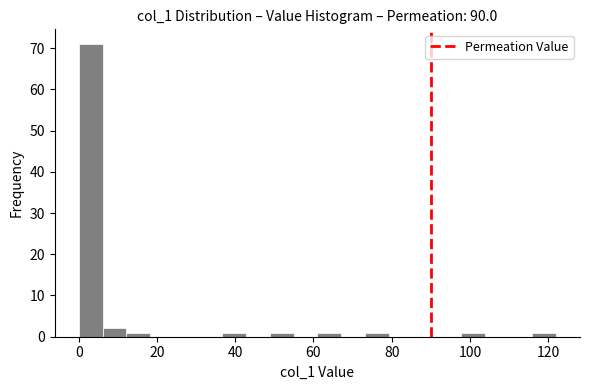

Around what value on the x-axis is the tallest bar? Give the approximate position of its centre, as read against the axis.

4